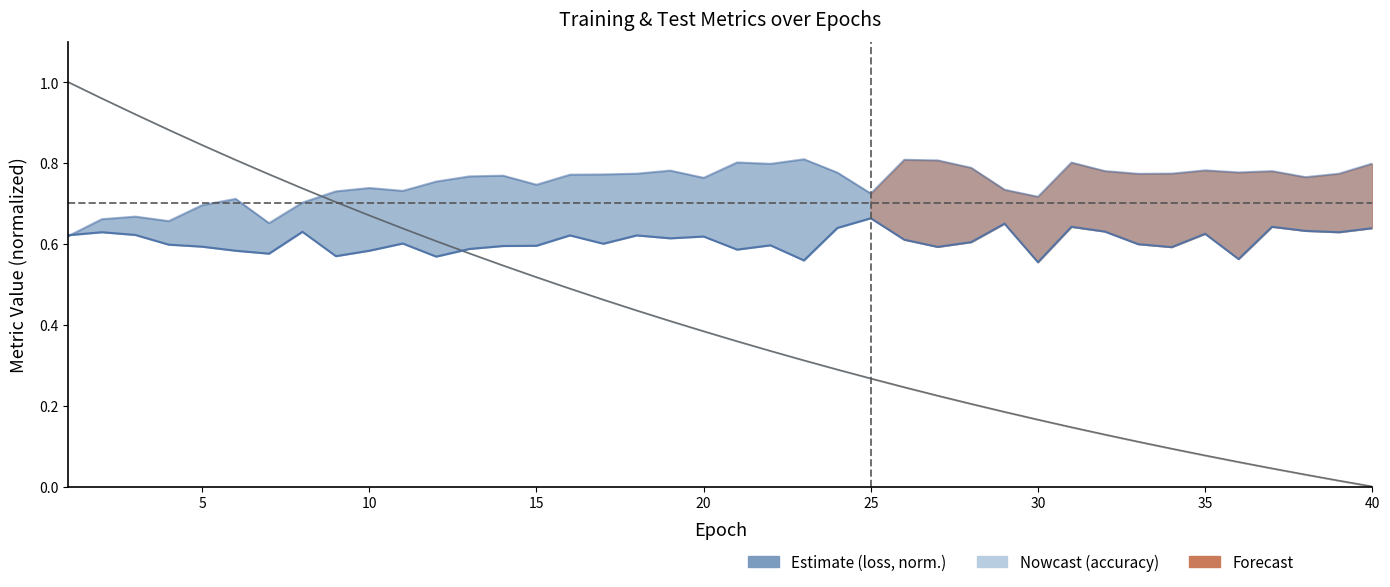

What is the difference between the maximum and minimum values in the test_accuracy series?

0.1